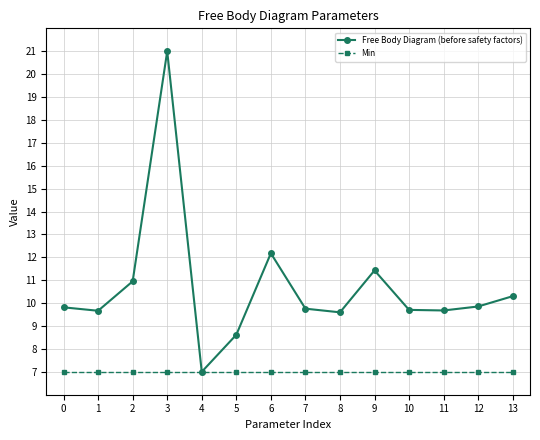

True or false: Free Body Diagram (before safety factors) has more than 2 interior local peaks.

True